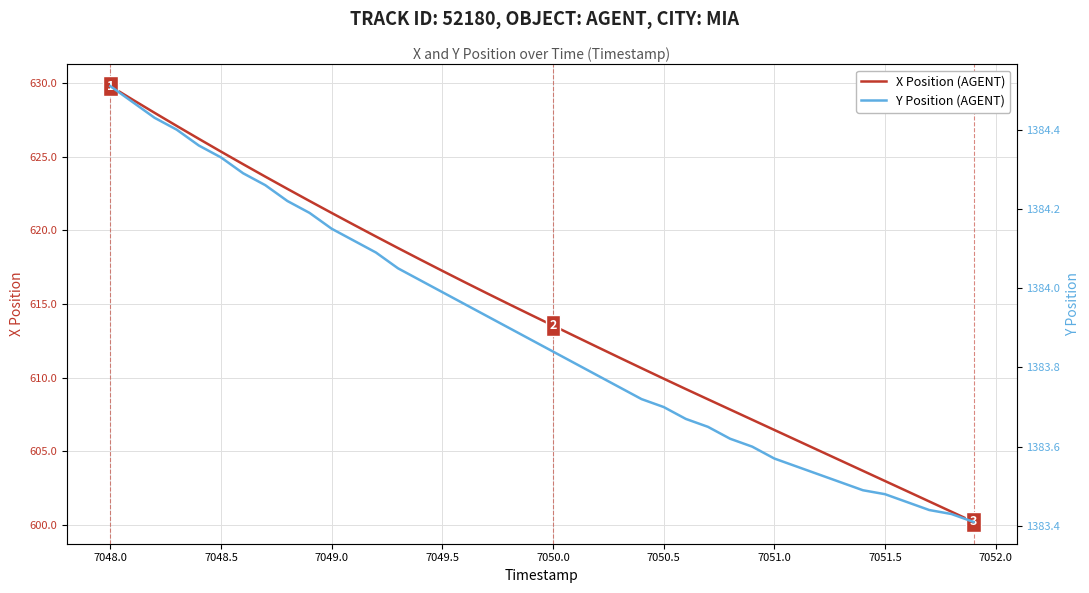

What are all the series names shown in the legend?

X Position (AGENT), Y Position (AGENT)